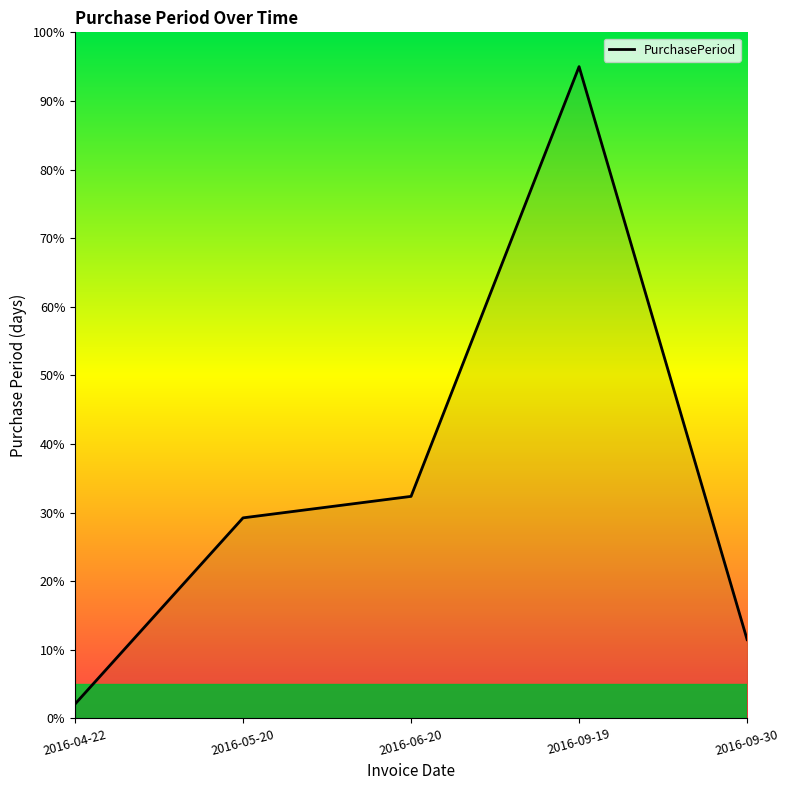

Does the chart have visible grid lines?

No